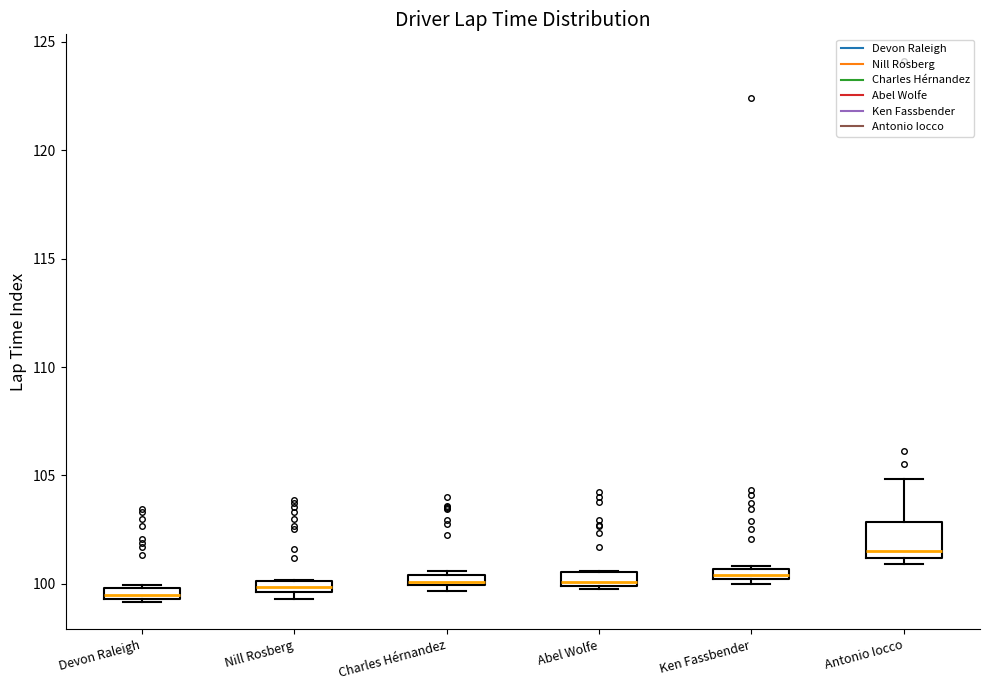

Which box is the tallest, from its lower edge to its upper edge?

Antonio Iocco